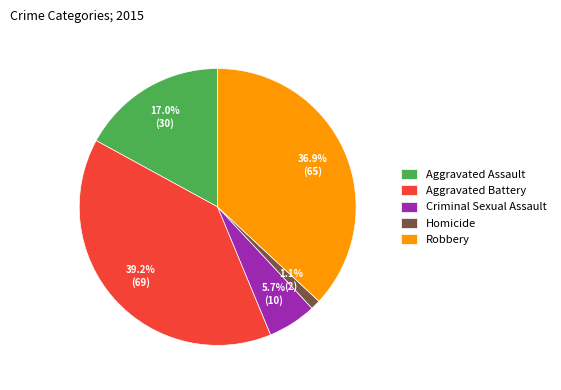

Which category has the smallest portion of the pie?

Homicide